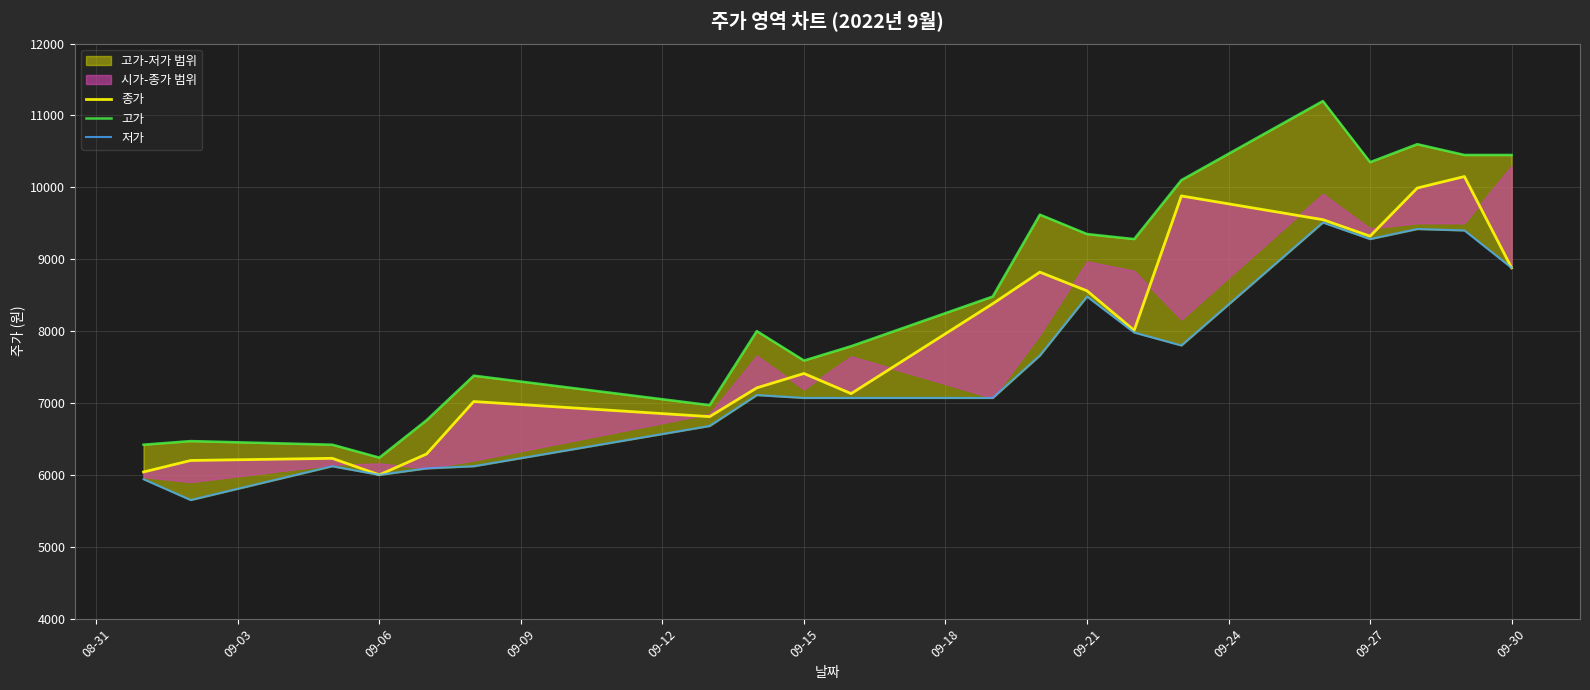

What is the value of the 고가 point at the 7th from the left?

6970